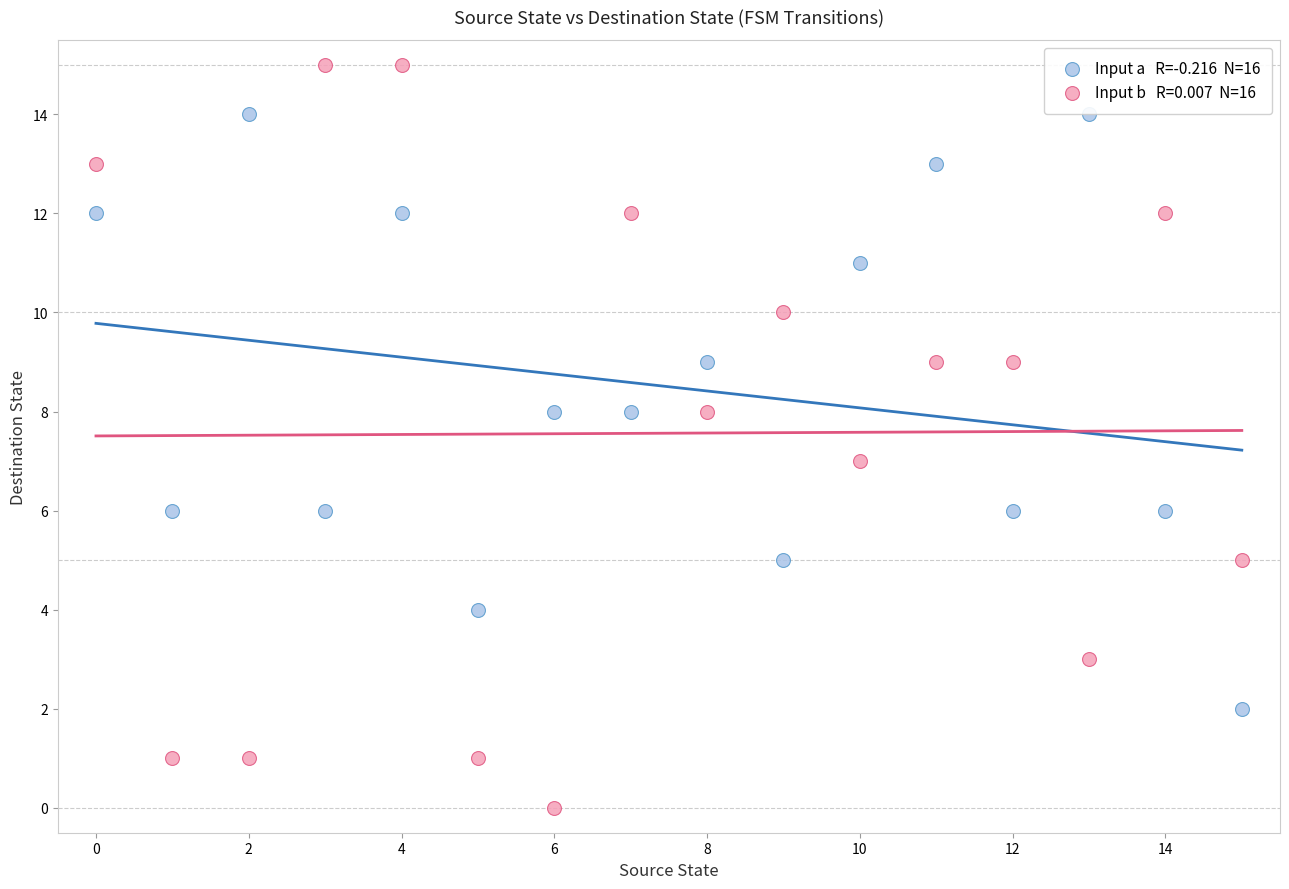

Across all data points, what is the range of Y values (max minus min)?

15